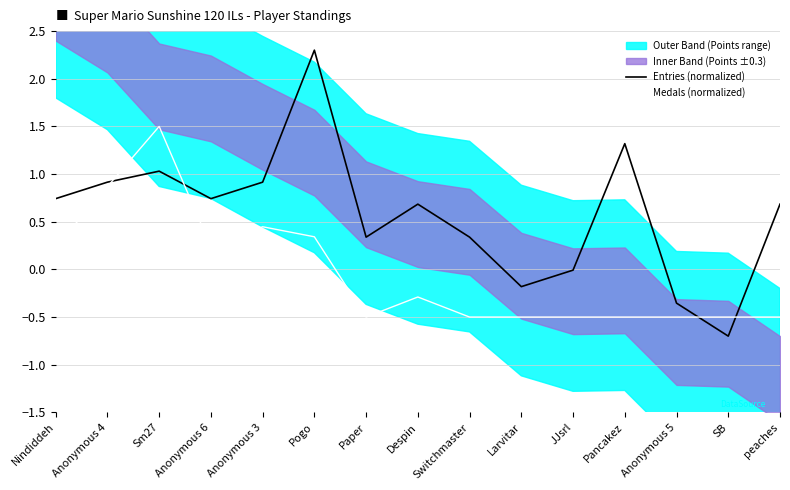

What is the highest value of the Medals (normalized) series?

1.5